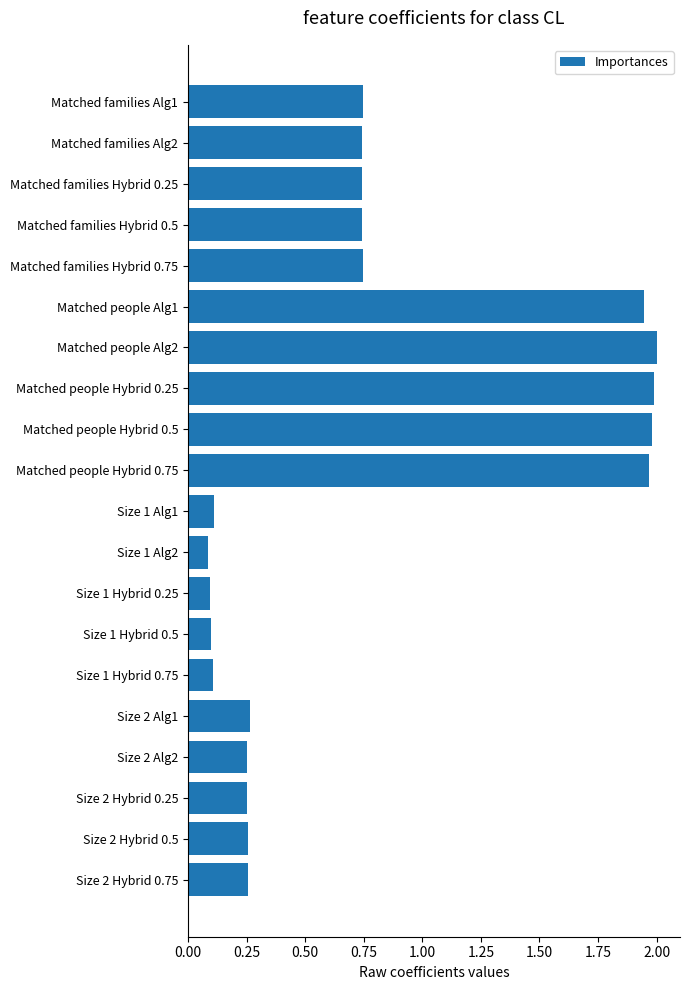

What is the sum of the values at Size 2 Alg2 and Matched families Alg1?

1.0